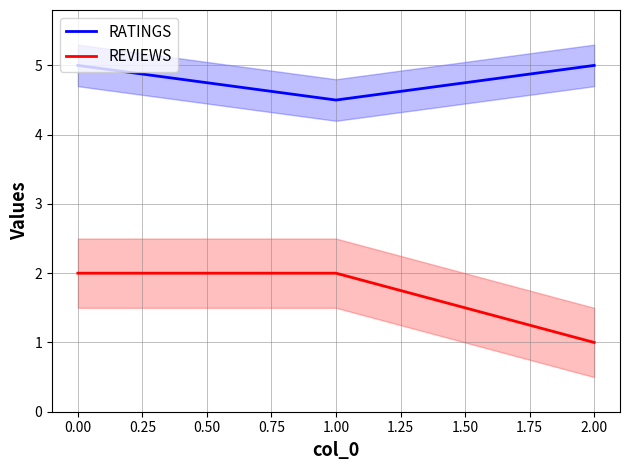

The RATINGS series shows 5.0 at 0.00. True or false?

True